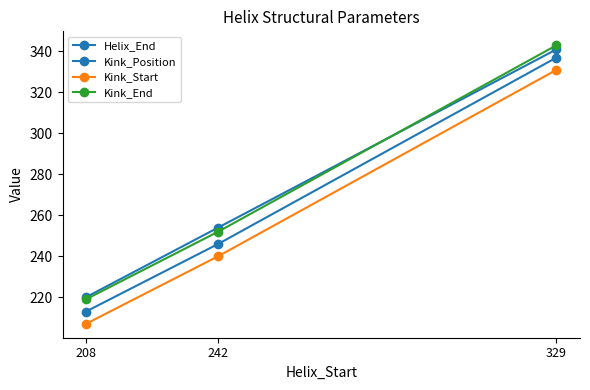

The value of Kink_End at 329 is 607. True or false?

False